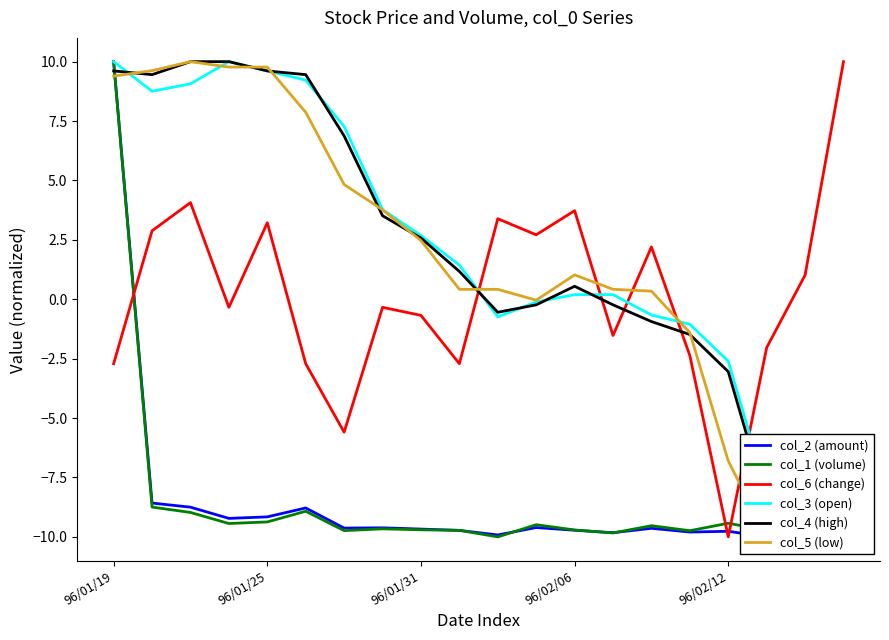

At how many categories does at least one series exceed -7?

20